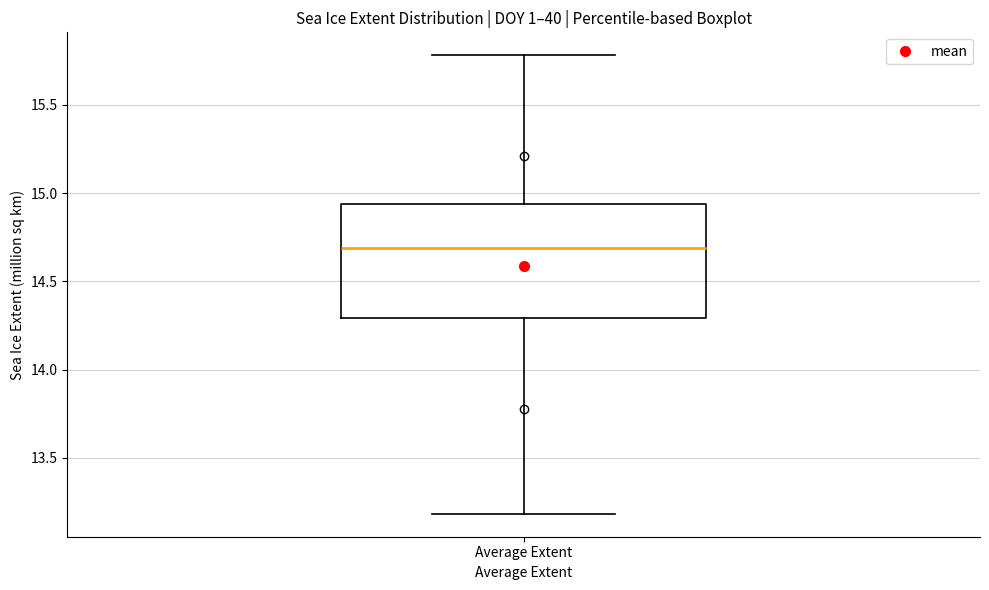

Where is the lower edge of the box for Average Extent on the y-axis? The values are not printed on the chart, so give them approximately, as read against the axis.

14.30